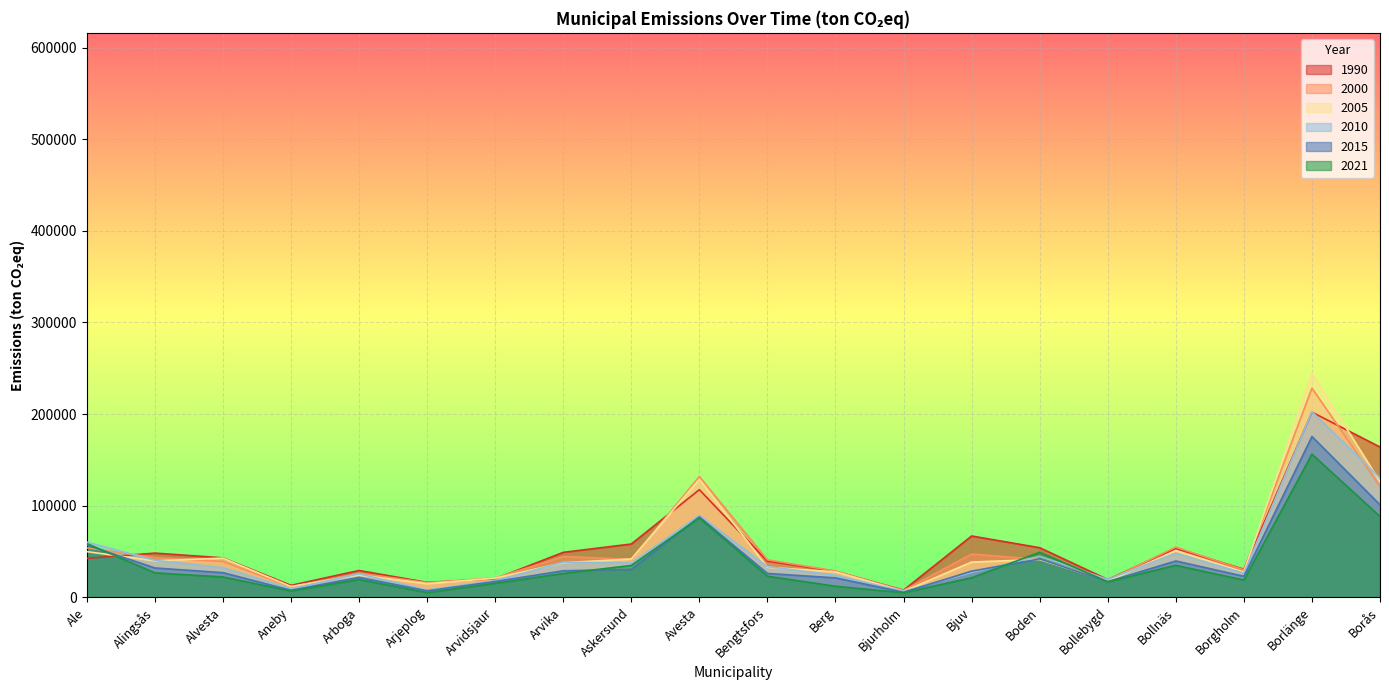

What is the label of the 10th point from the left?

Avesta